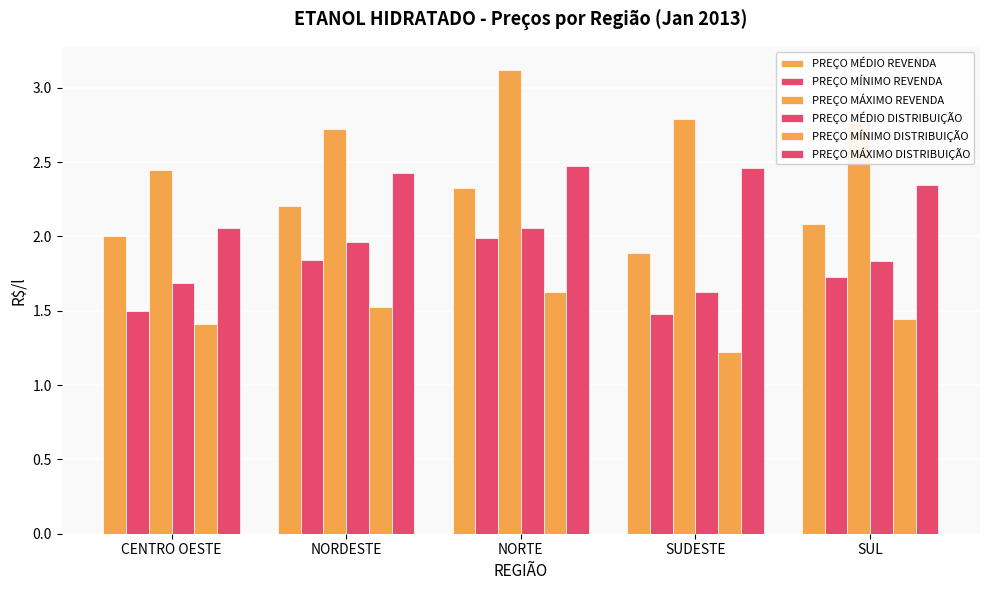

Does the chart contain any negative values?

No